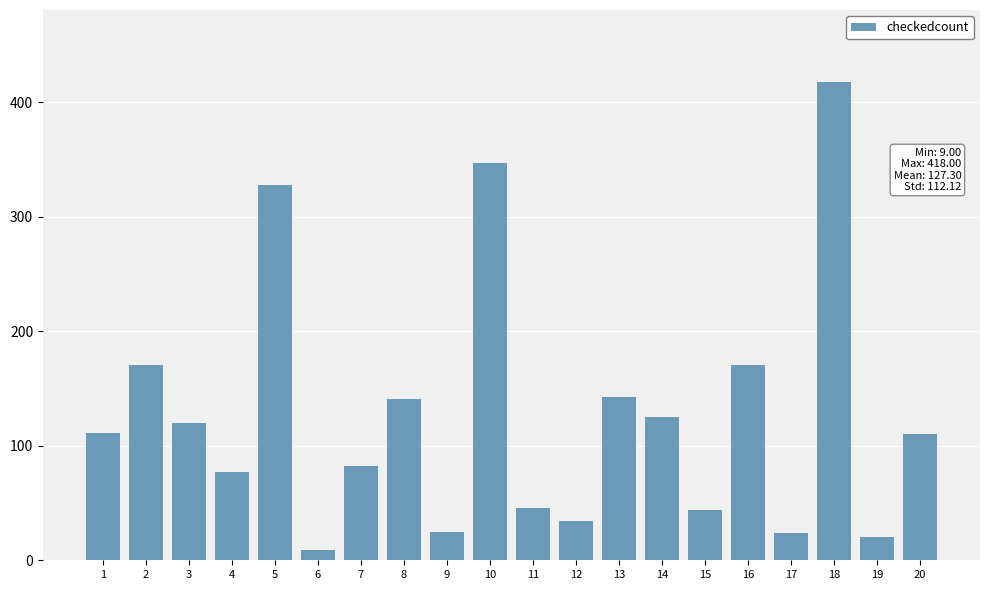

What is the maximum value shown in the chart?

418